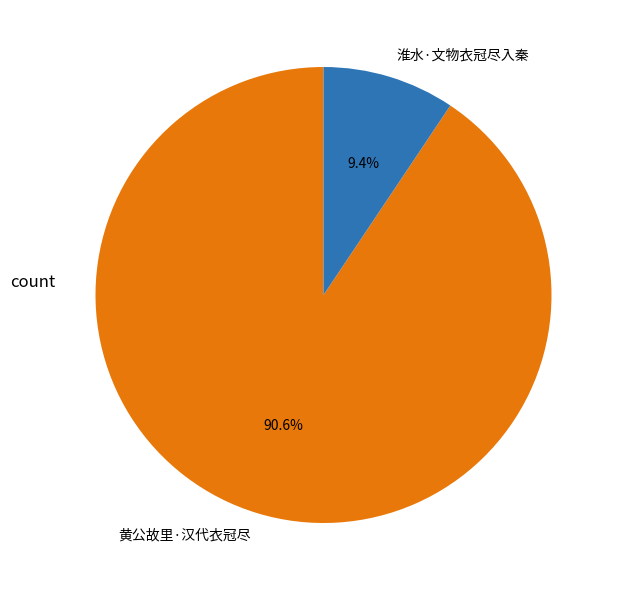

What portion of the pie excludes 淮水·文物衣冠尽入秦?

90.6%